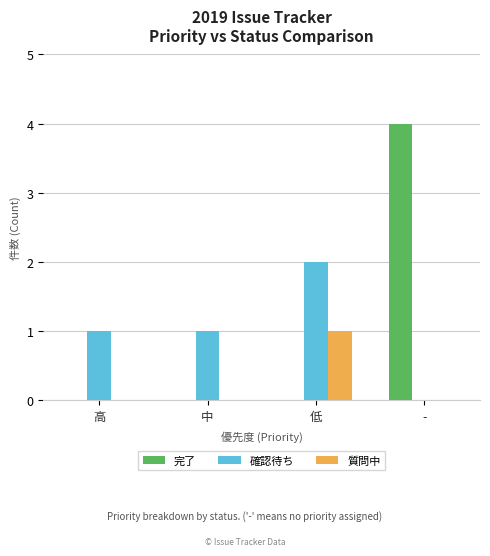

How many distinct data groups are displayed?

3